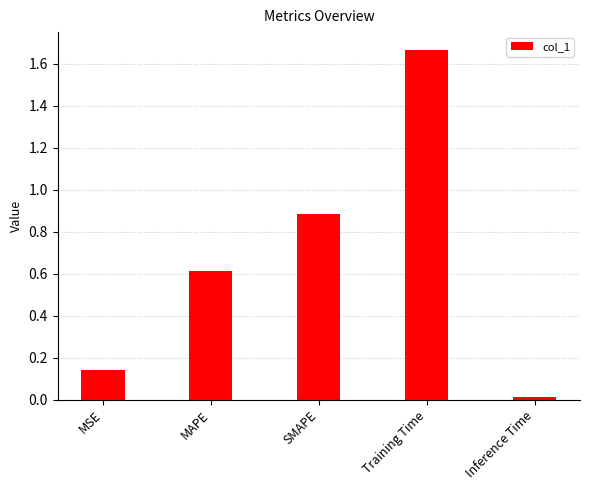

True or false: the data shows 0.6 at MAPE.

True